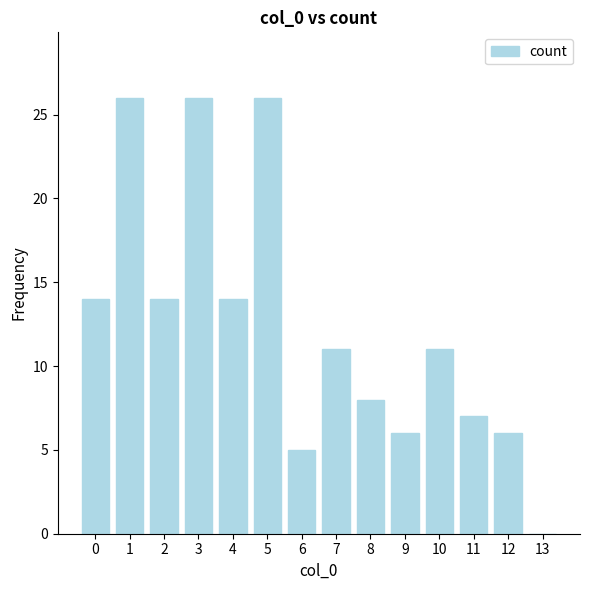

Reading left to right, transcribe all the data shown in this chart.

0=14	1=26	2=14	3=26	4=14	5=26	6=5	7=11	8=8	9=6	10=11	11=7	12=6	13=0